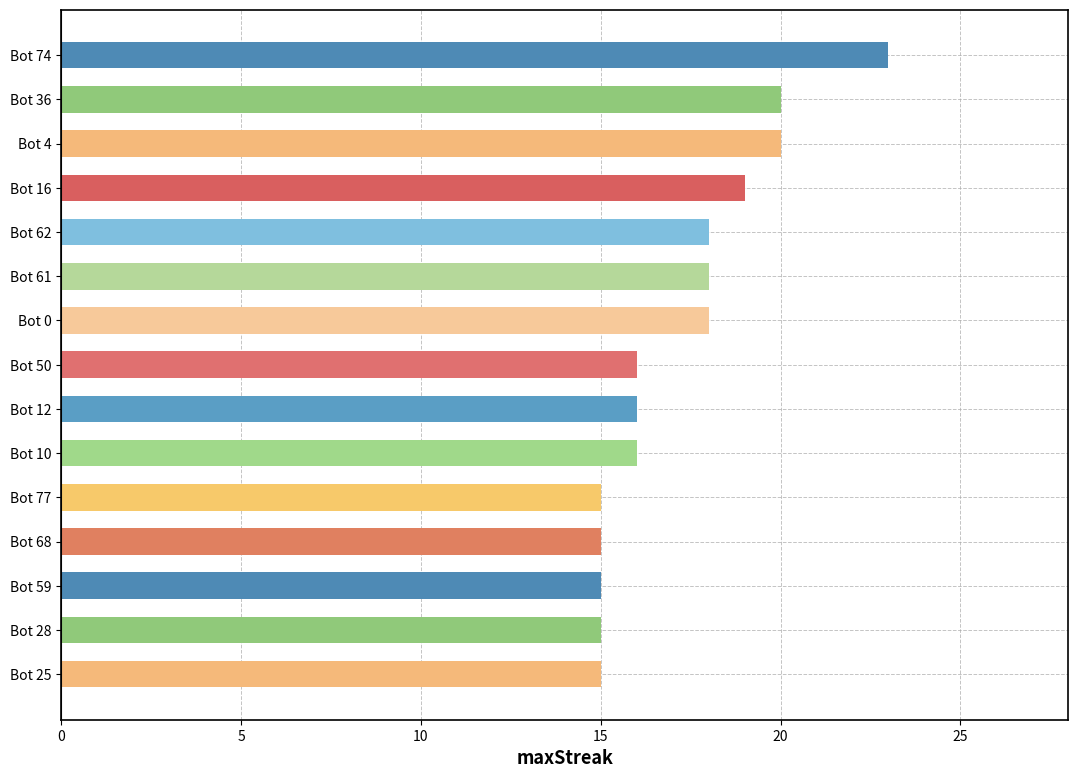

Read the value at Bot 62.

18